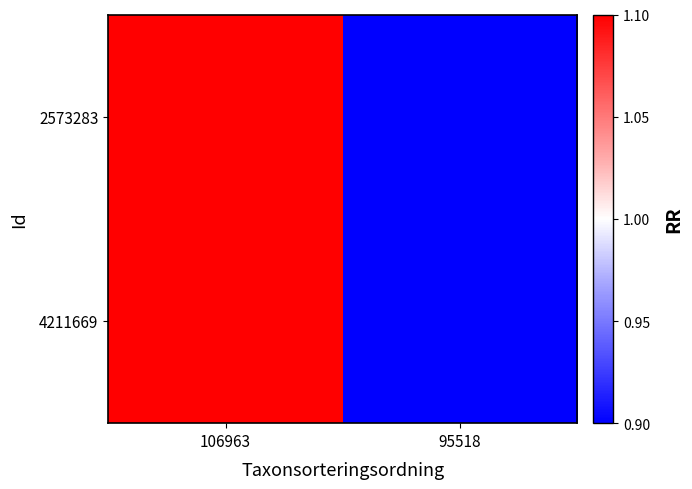

Which series has the largest range (max minus min)?

2573283